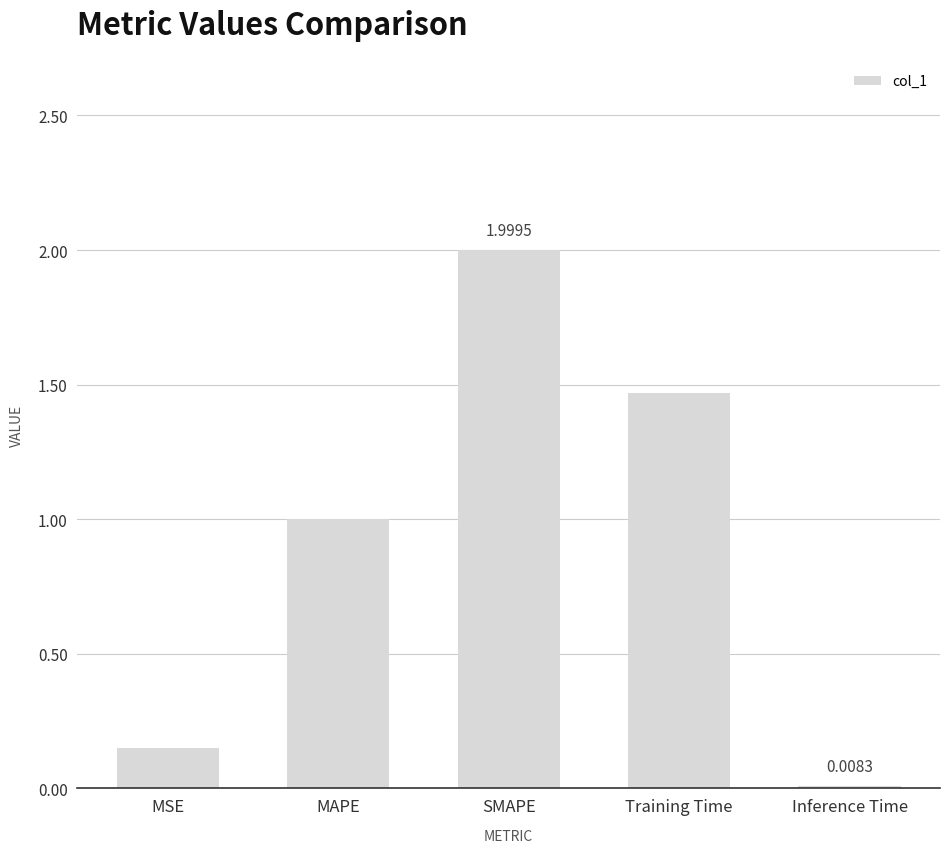

At which label is the value closest to 1?

MAPE